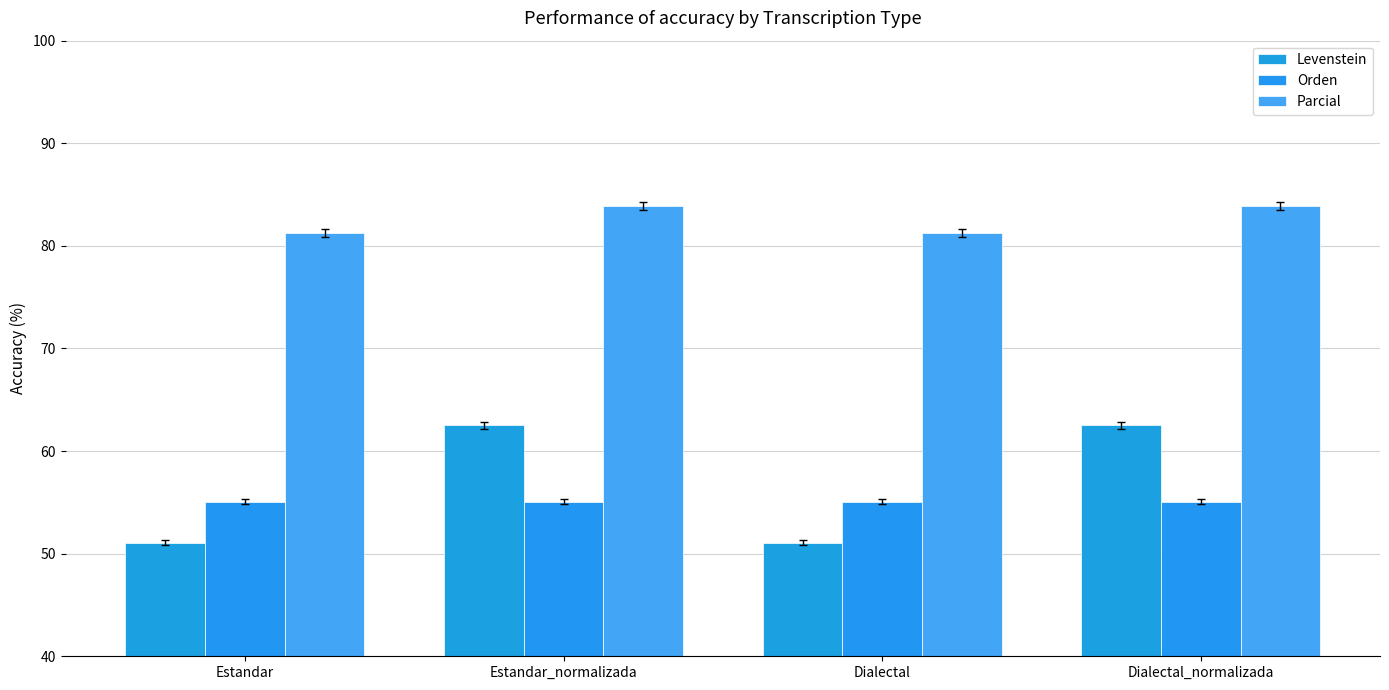

Read the Levenstein value at Dialectal_normalizada.

62.5